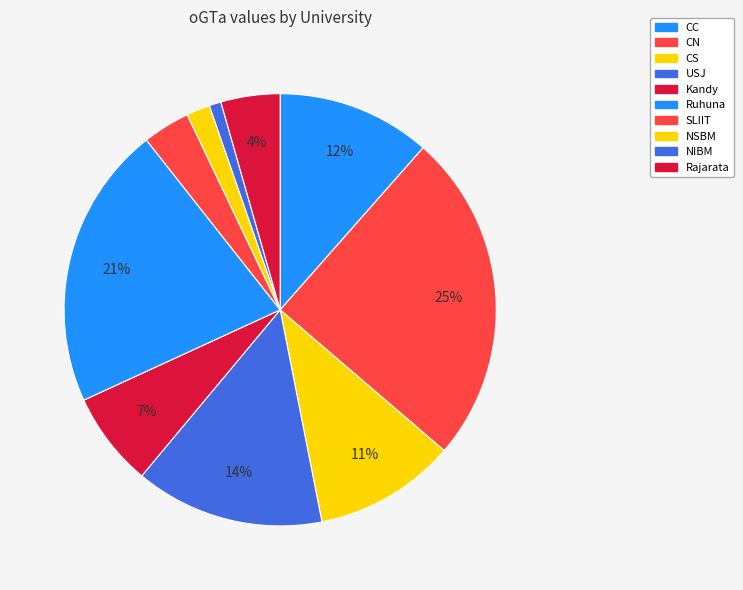

To the nearest percent, what portion does Rajarata represent?

4%